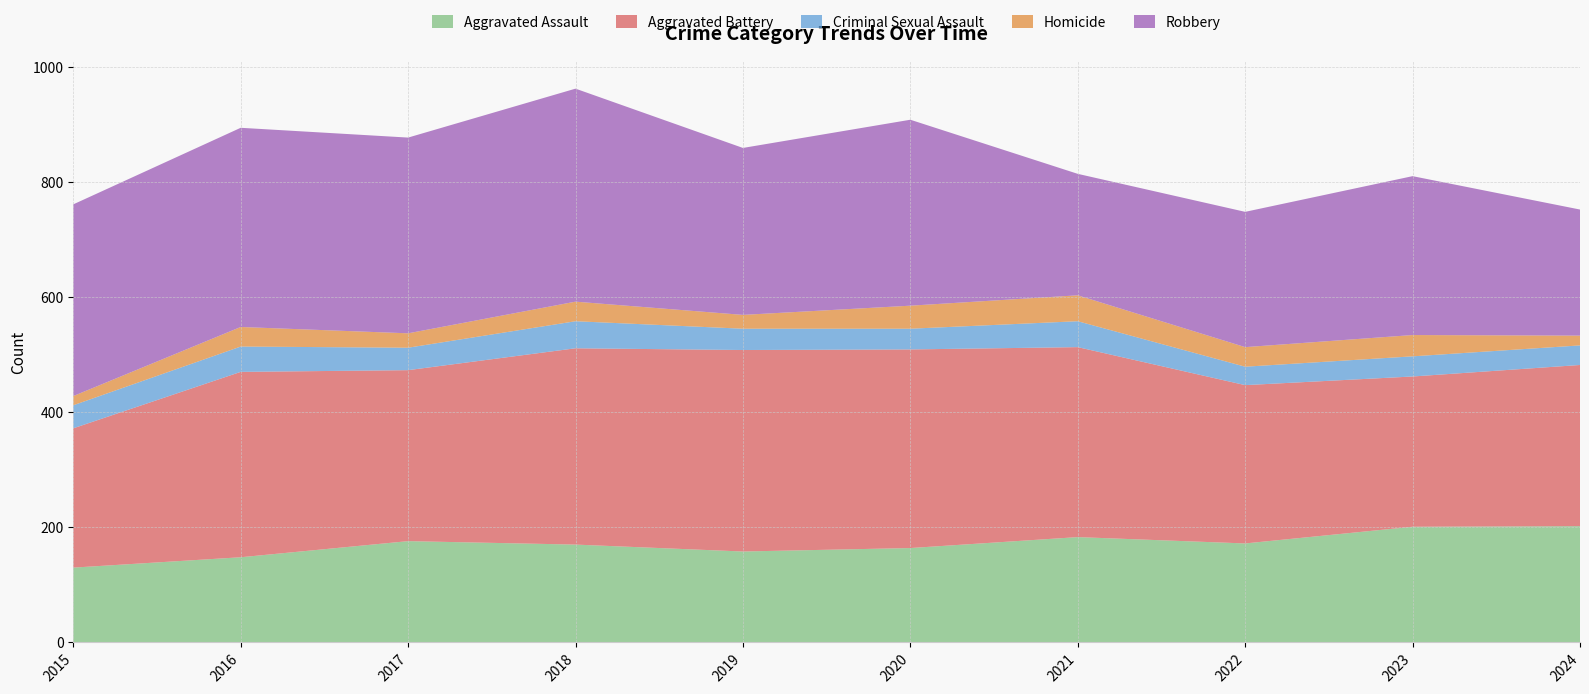

Reading right to left, what are all the values shown in this chart?

Aggravated Assault: 202	201	172	183	164	158	170	176	148	130
Aggravated Battery: 280	261	275	330	345	350	341	297	322	242
Criminal Sexual Assault: 34	35	32	45	36	37	47	39	44	40
Homicide: 17	37	34	45	40	24	34	25	34	16
Robbery: 219	276	235	211	323	290	370	340	346	333